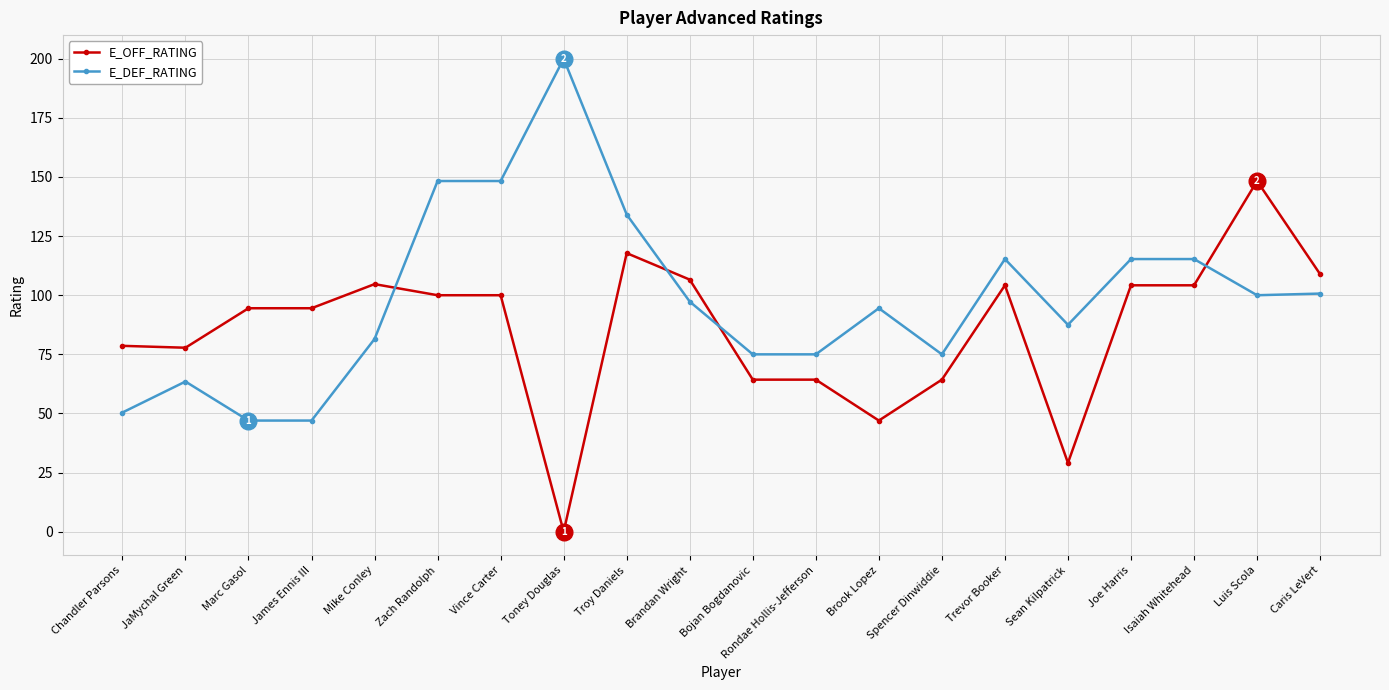

List the series in order of their peak value, highest first.

E_DEF_RATING, E_OFF_RATING